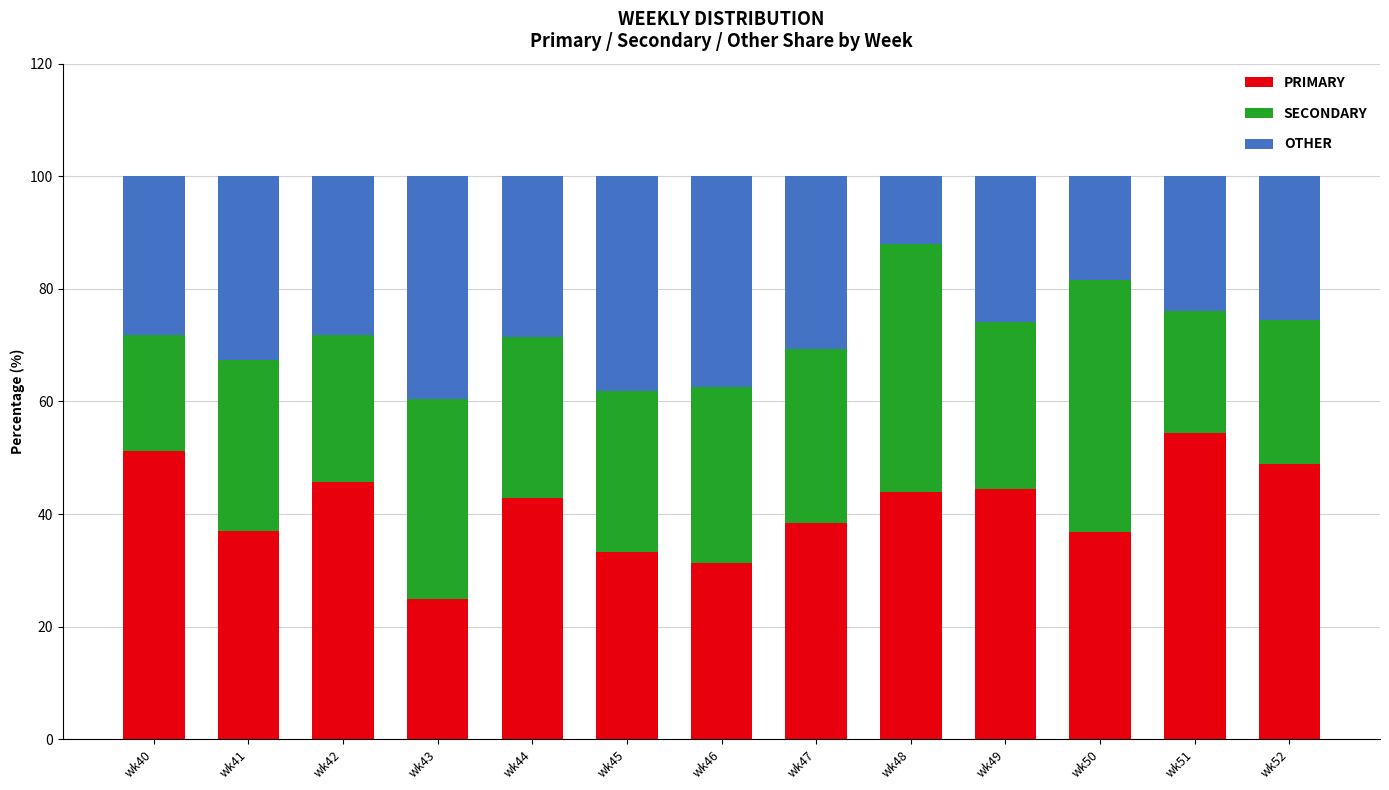

At which label does PRIMARY reach its peak?

wk51